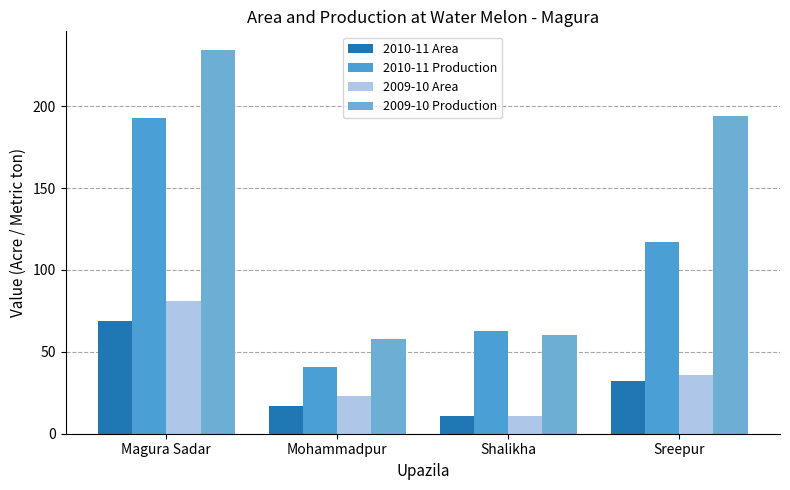

Which series has the largest total across all categories?

2009-10 Production